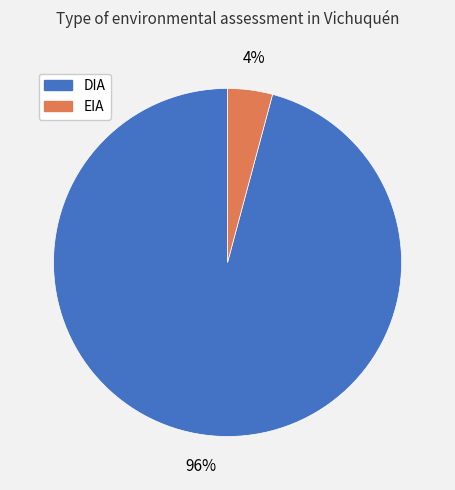

What is the largest slice in the pie chart?

DIA